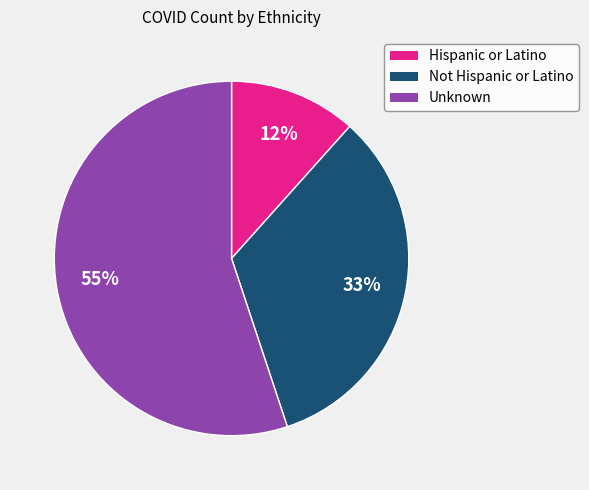

To the nearest percent, what portion does Hispanic or Latino represent?

12%